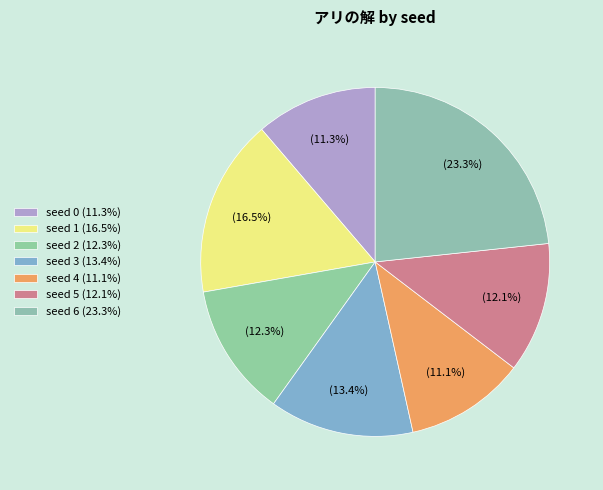

Which slice is the smallest?

seed 4